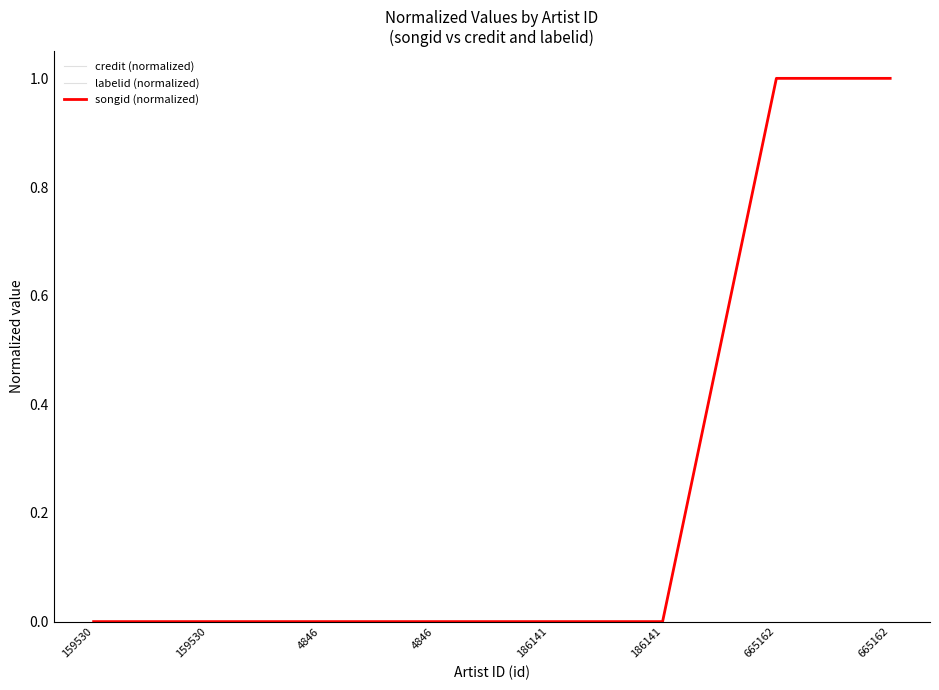

True or false: credit (normalized) has more than 1 interior local peaks.

False